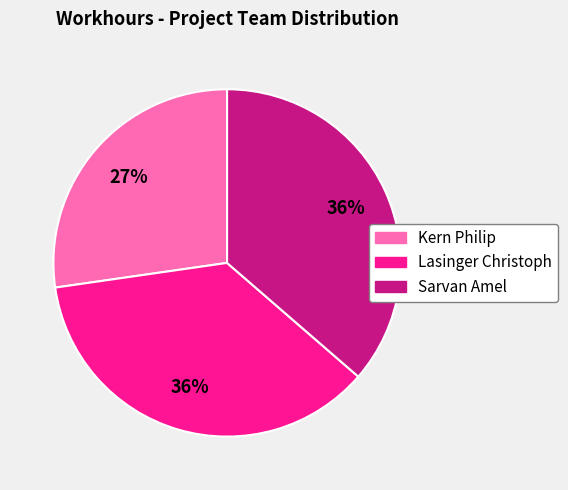

To the nearest percent, what is the average slice percentage?

33%